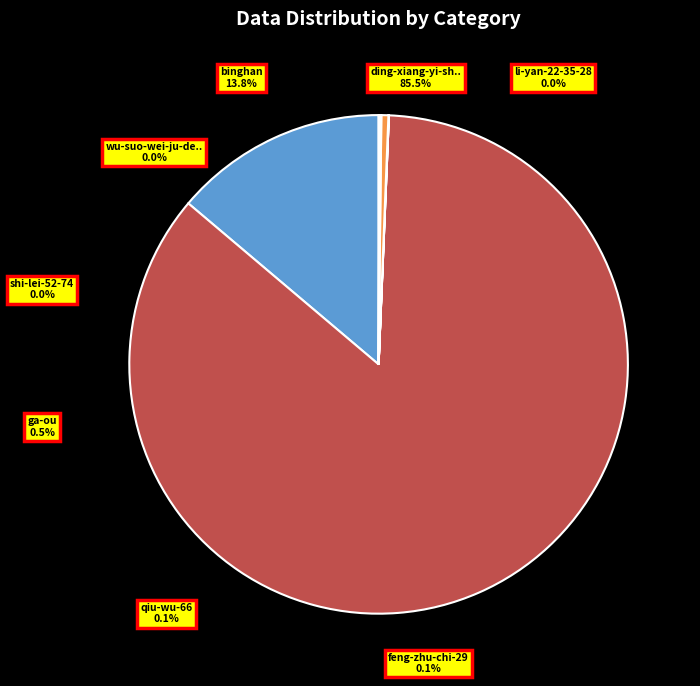

To the nearest percent, what is the difference between the ding-xiang-yi-sheng and li-yan-22-35-28 slice percentages?

86%